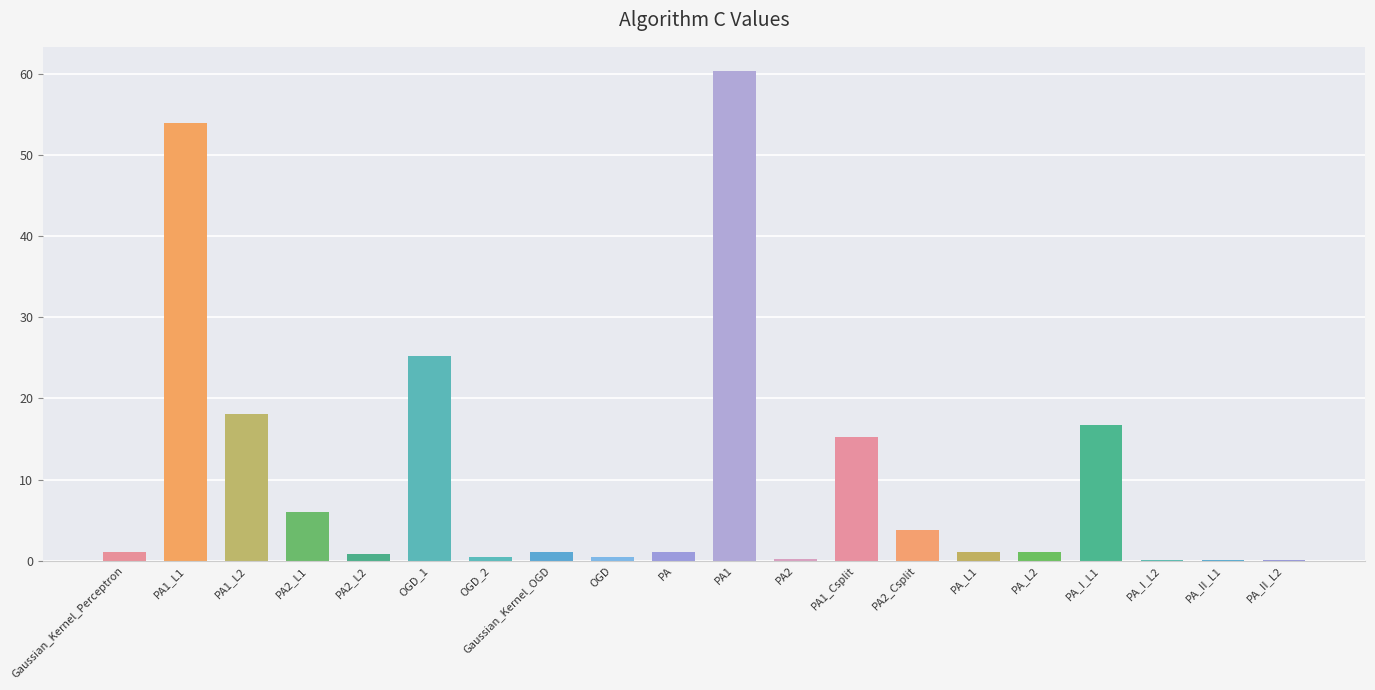

What is the maximum value shown in the chart?

60.4